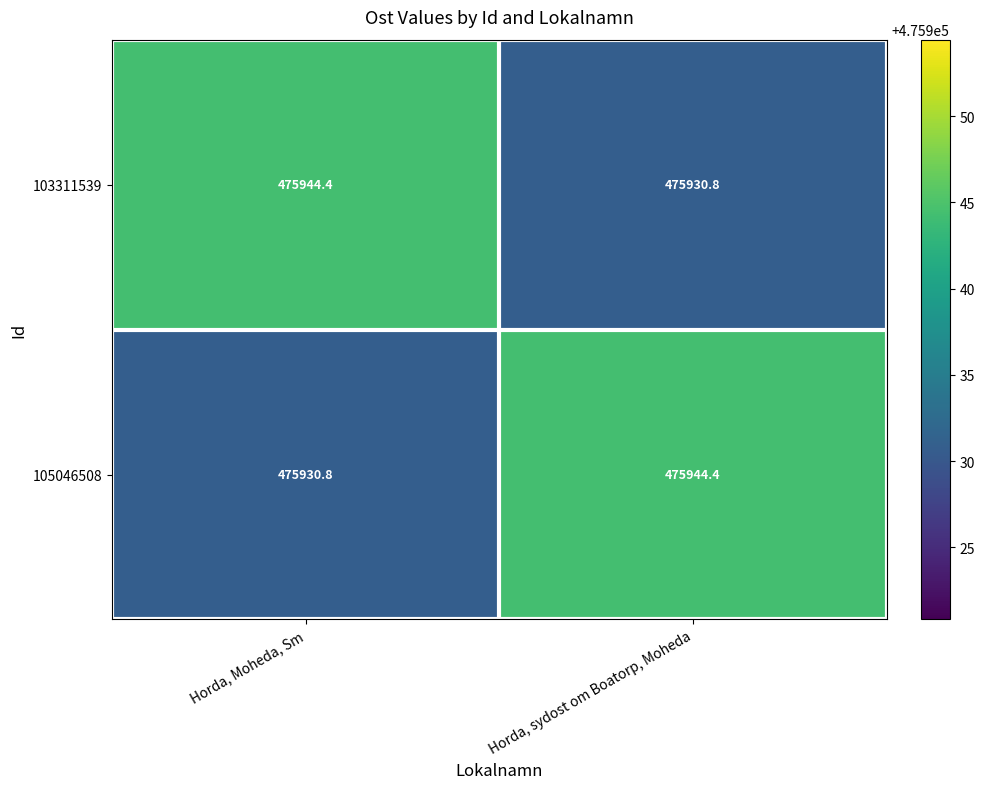

What is the average value of the 105046508 series?

475937.6